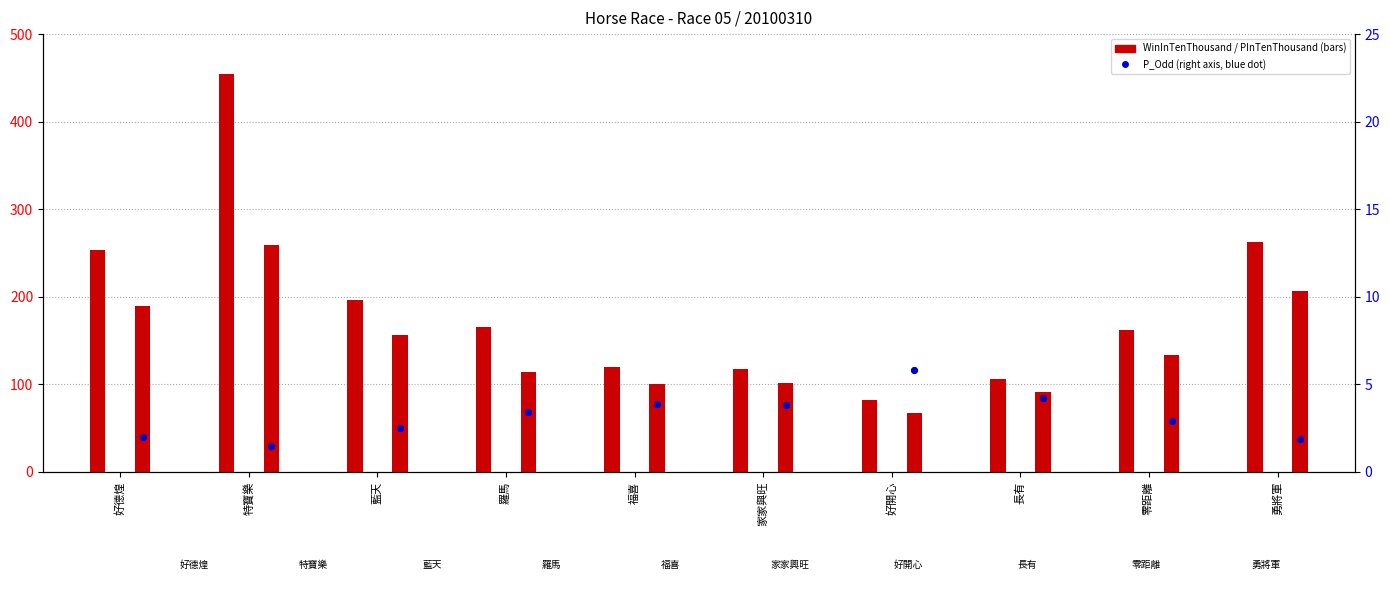

Which series contains the highest Y value?

WinInTenThousand